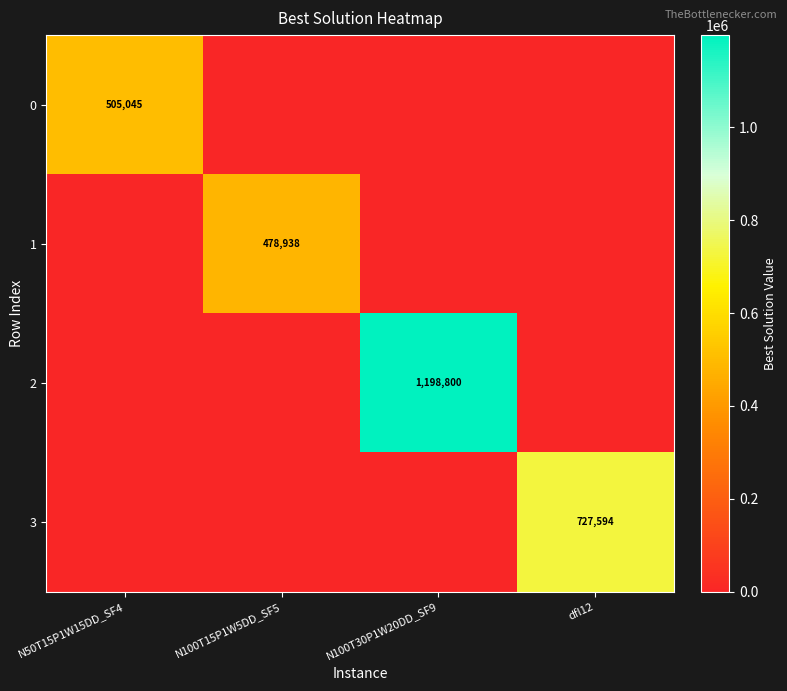

How many categories are shown in the chart?

4